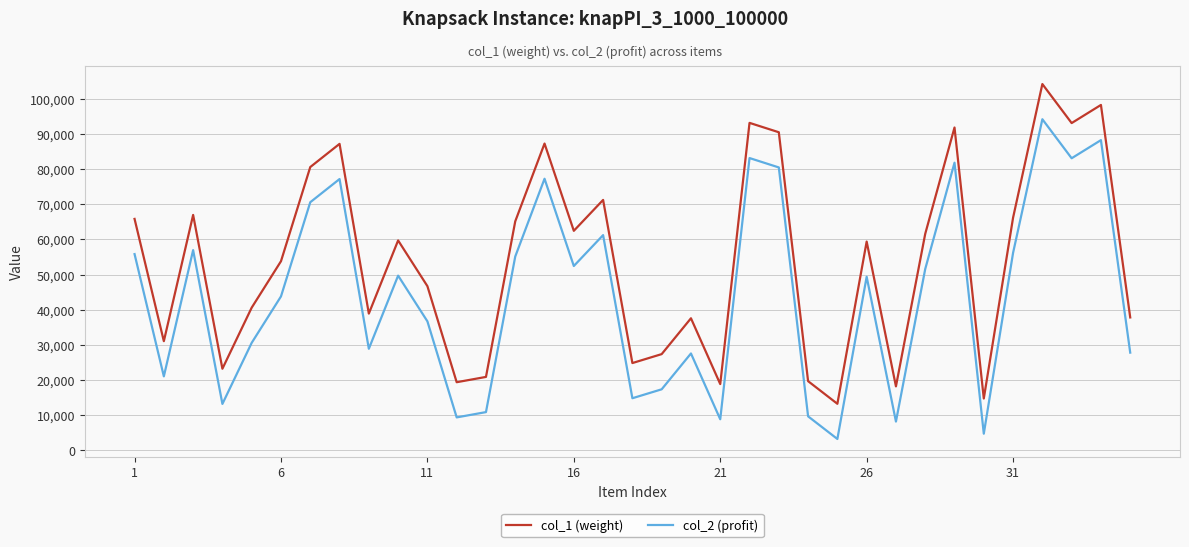

What is the maximum value for col_2 (profit)?

94143